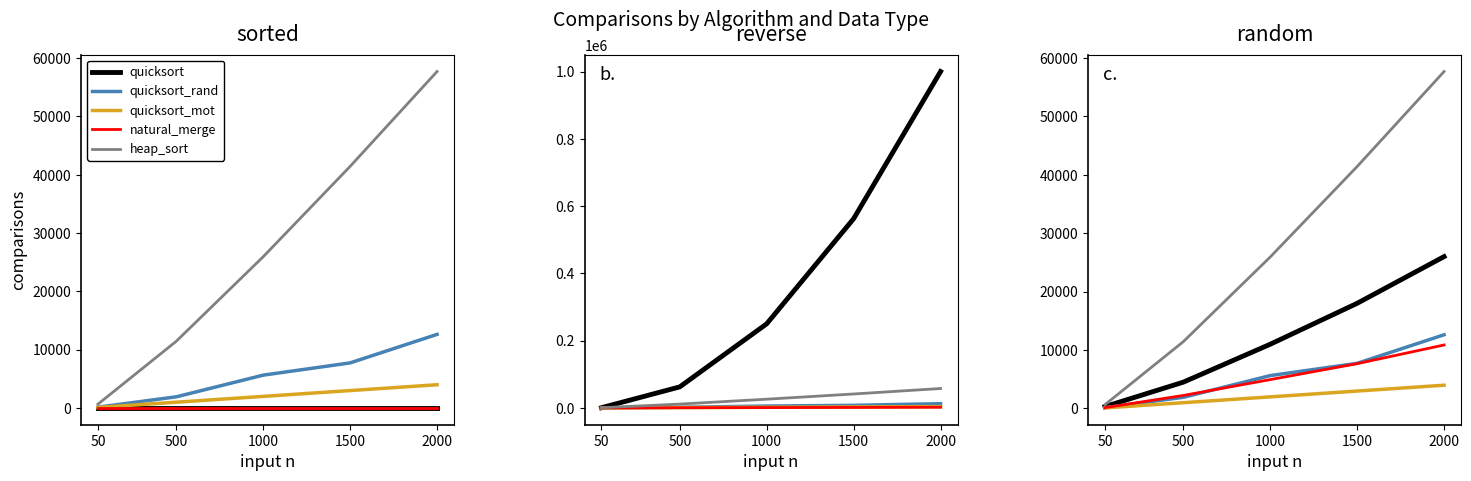

What is the approximate value of natural_merge at 500, to the nearest 10?

2220